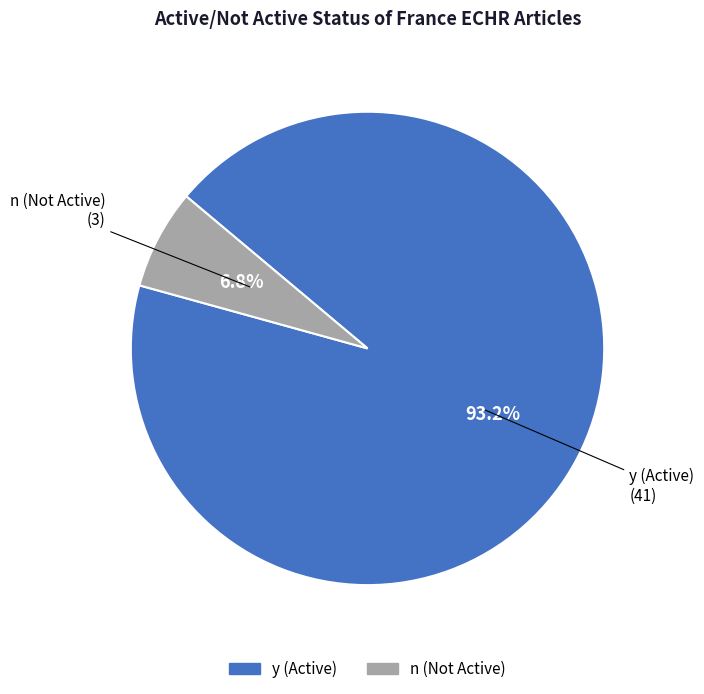

What is the majority slice?

y (Active)